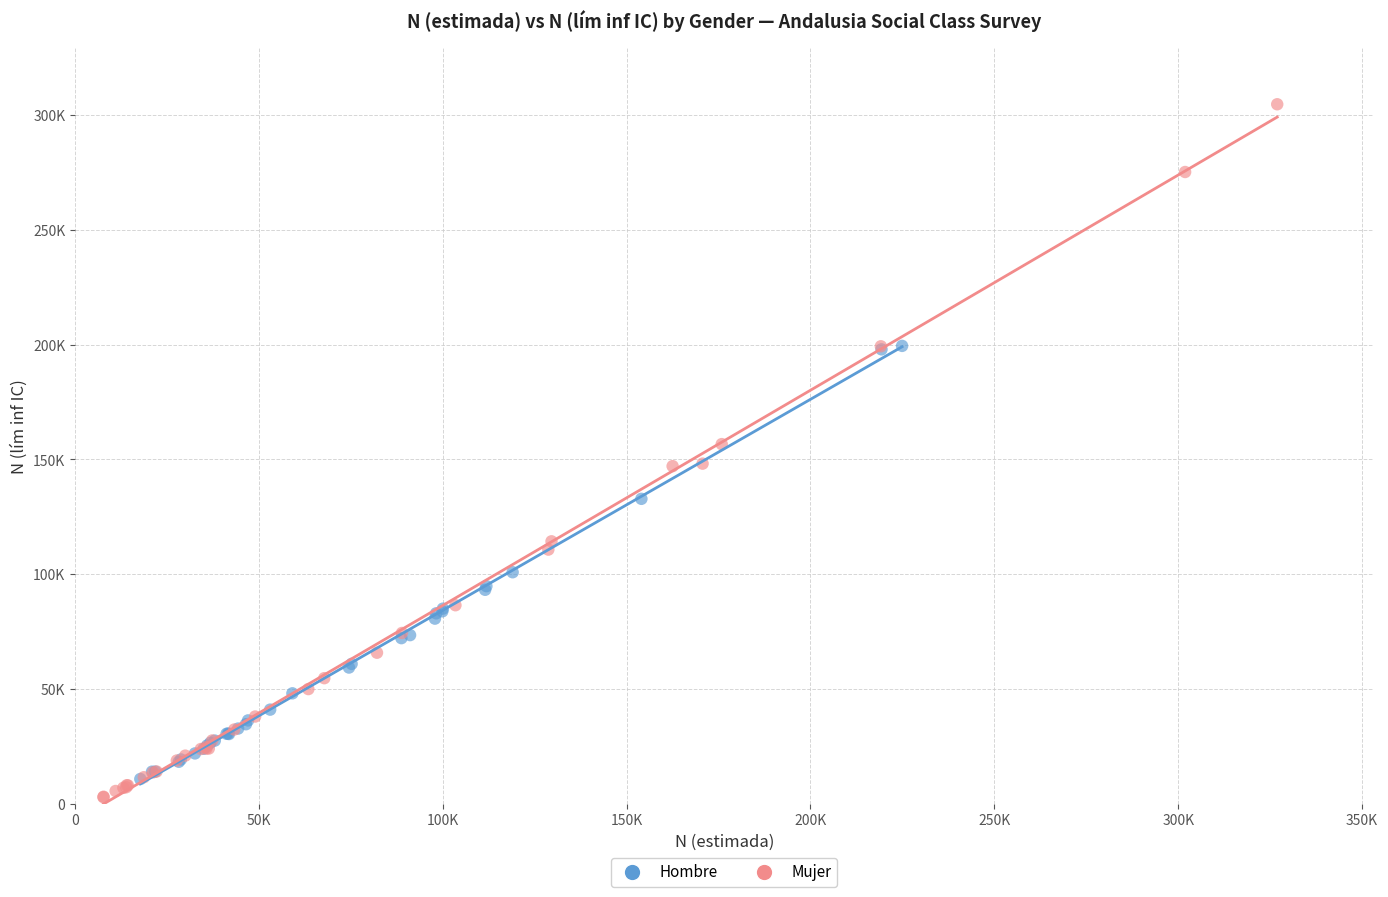

Which series reaches the minimum Y coordinate?

Mujer